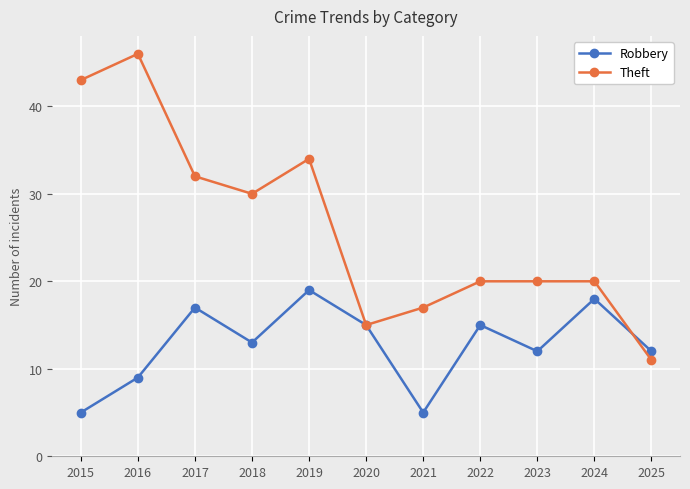

How many lines are shown in the chart?

2